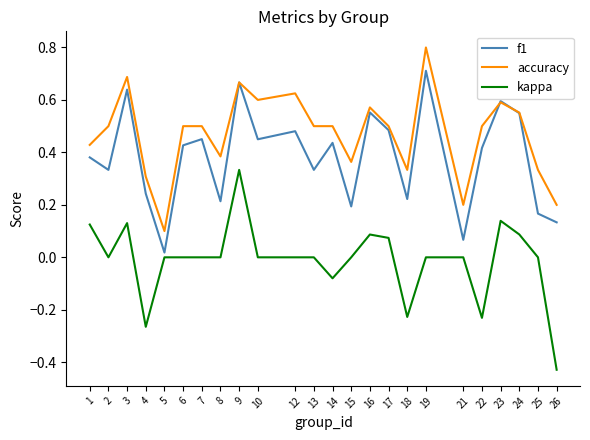

The f1 series shows 0.6 at 23. True or false?

True